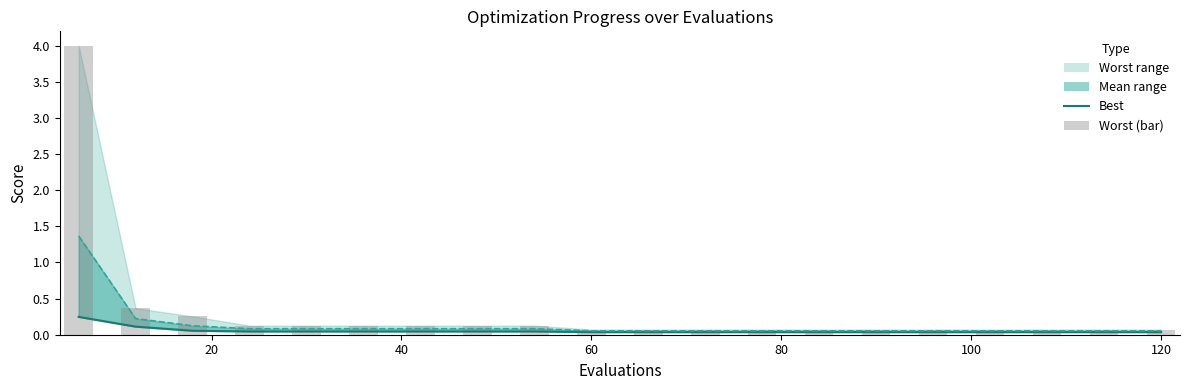

Are the bars horizontal?

No